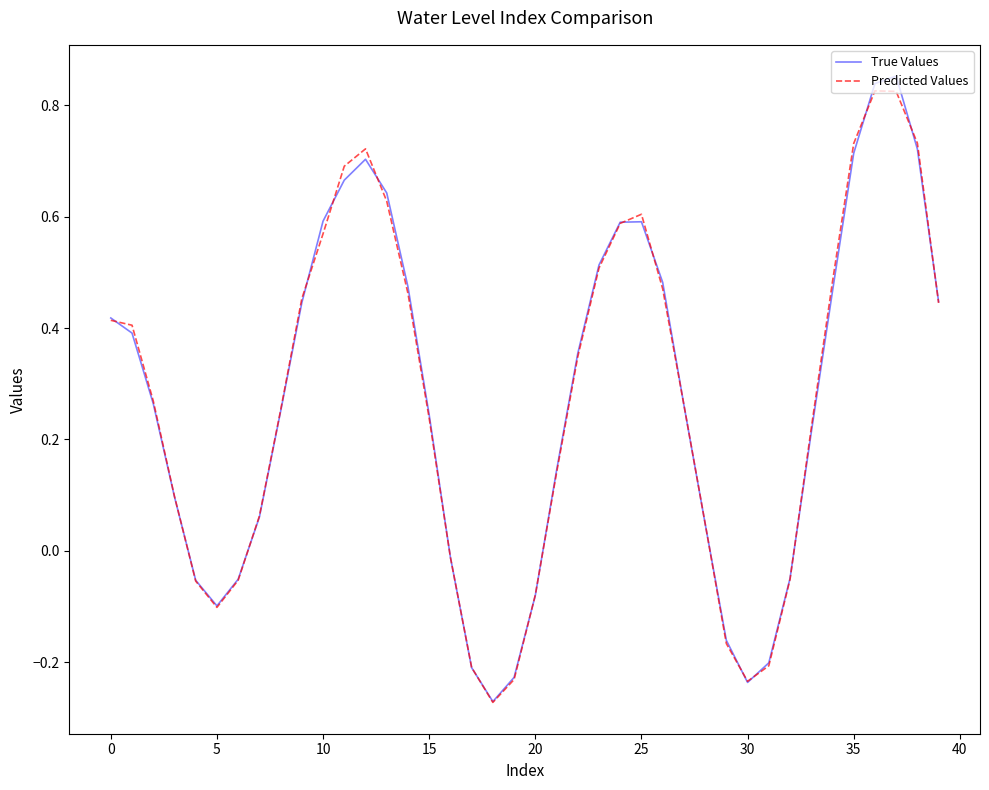

Which series has the widest spread of values?

True Values